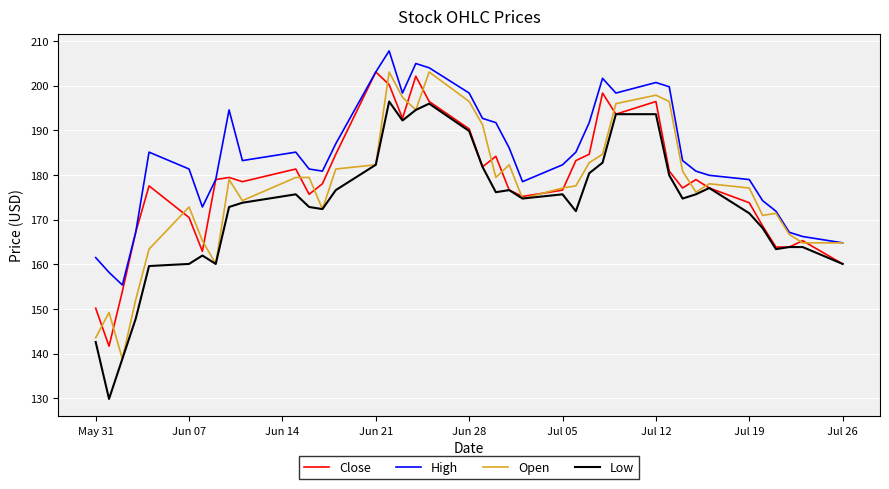

Which series has the largest total across all categories?

High